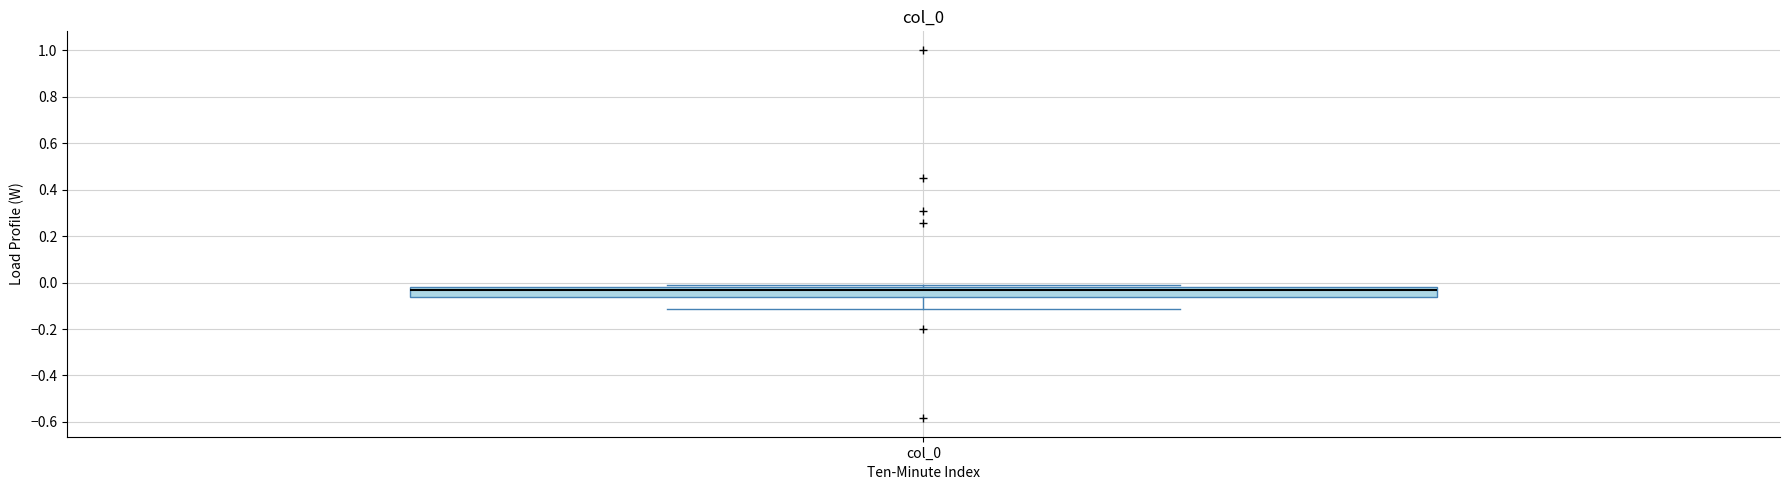

Where does the lower whisker of the box for col_0 end on the y-axis? The values are not printed on the chart, so give them approximately, as read against the axis.

-0.12